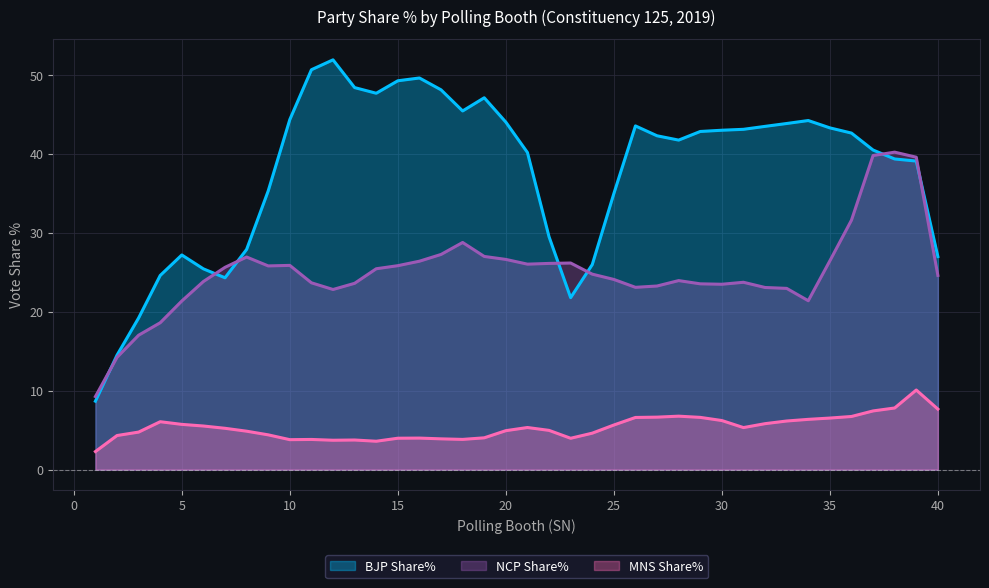

True or false: NCP Share% has more than 2 points higher than both neighbors.

True